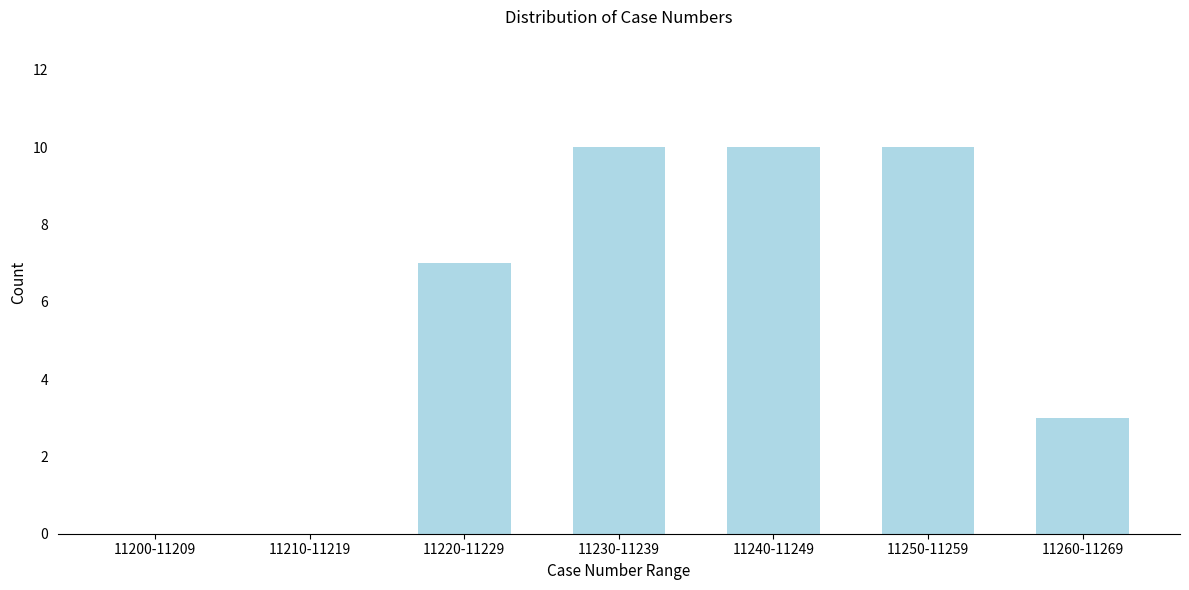

Reading left to right, transcribe all the data shown in this chart.

11200-11209=0	11210-11219=0	11220-11229=7	11230-11239=10	11240-11249=10	11250-11259=10	11260-11269=3